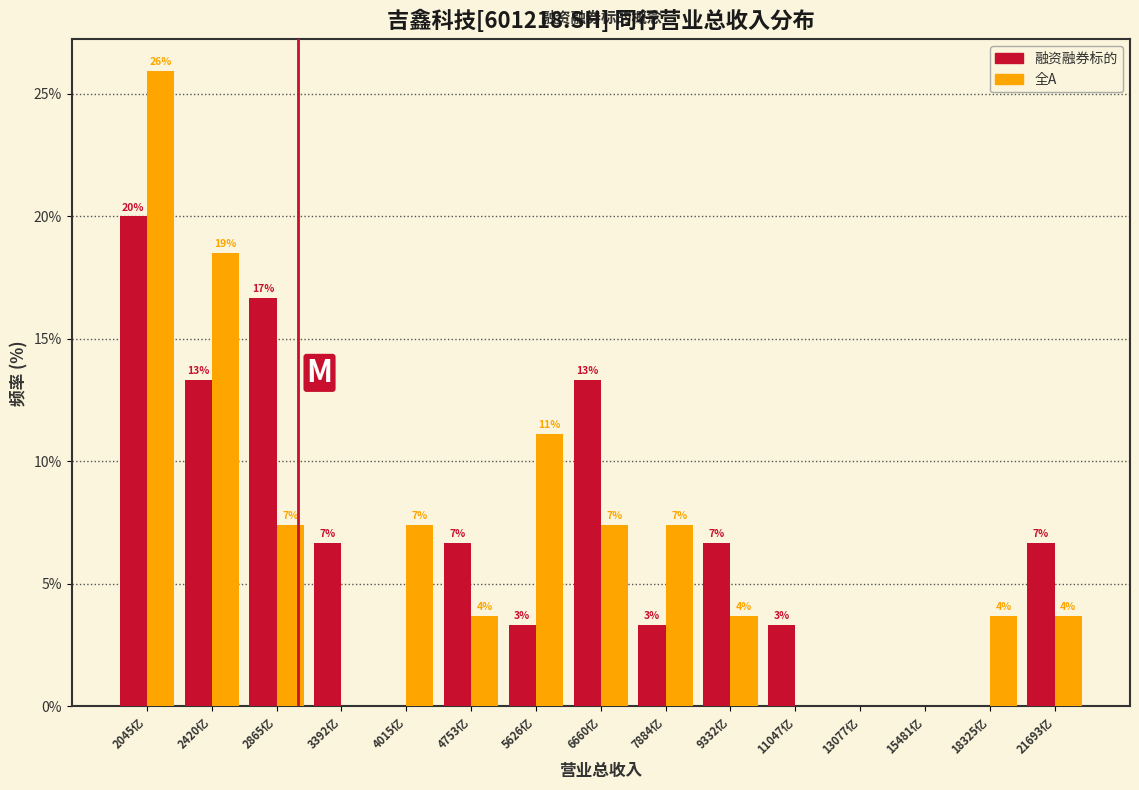

How many groups of bars are there?

15